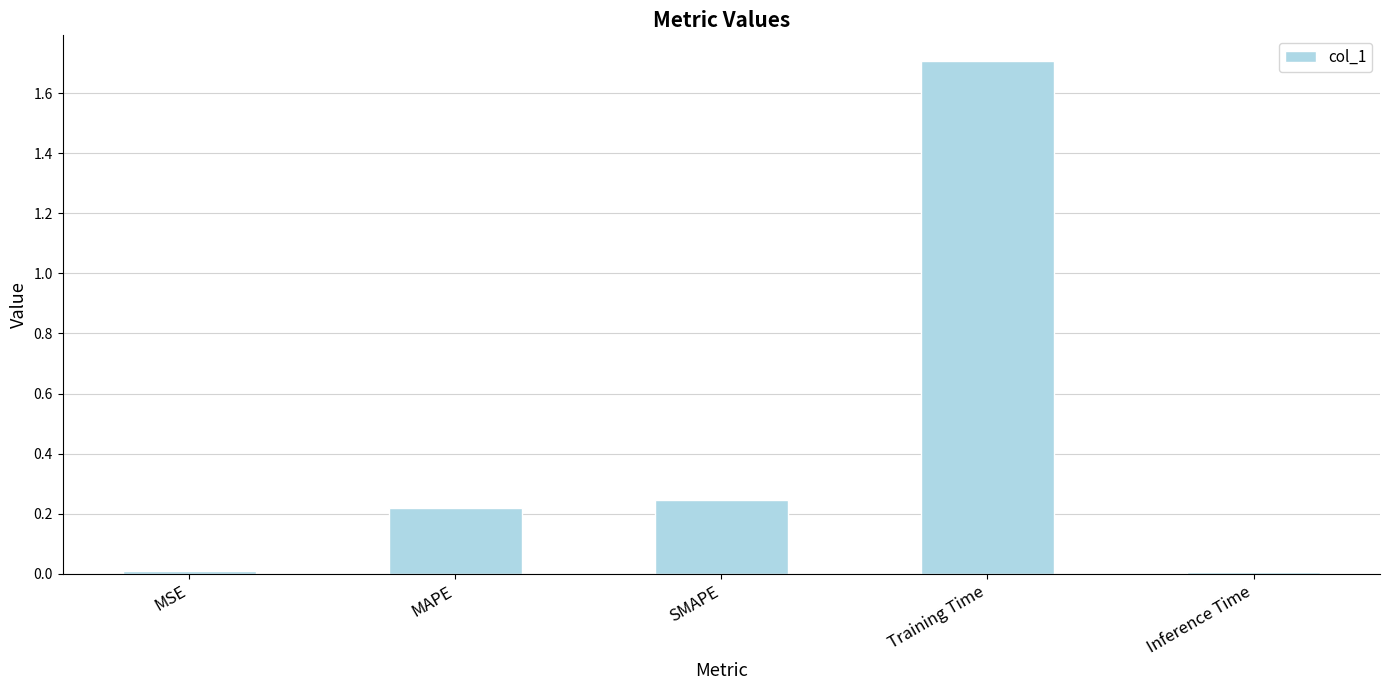

What is the maximum value shown in the chart?

1.7